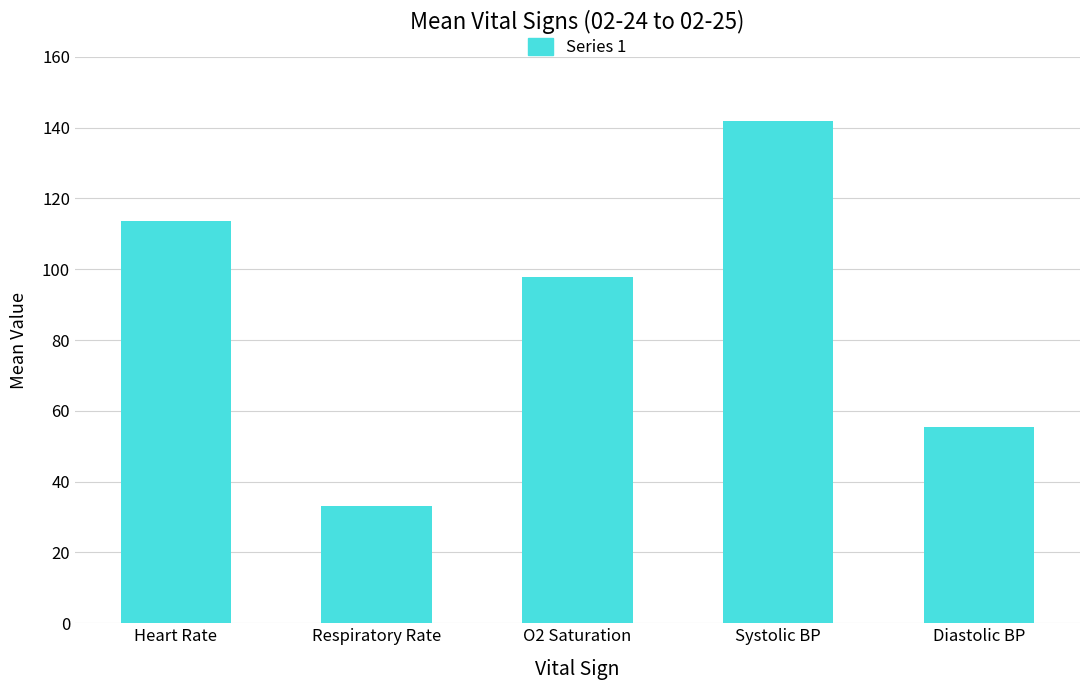

What is the greatest value displayed?

141.8